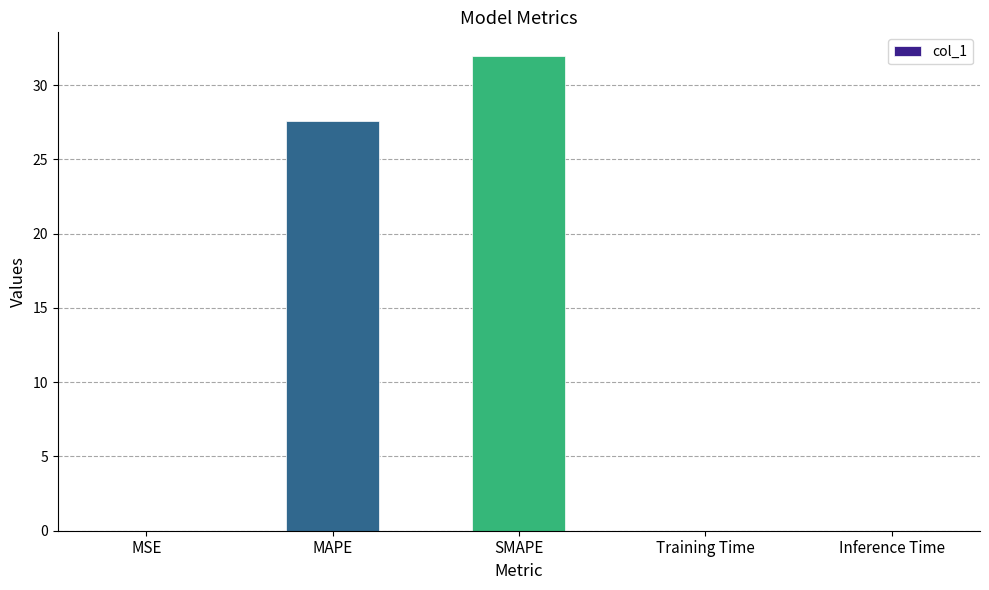

Where is the data nearest to the value 15?

MAPE